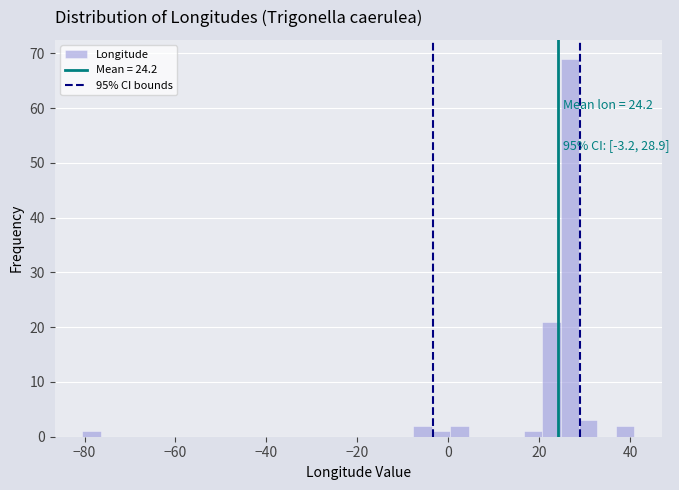

Around what value on the x-axis is the tallest bar? Give the approximate position of its centre, as read against the axis.

26